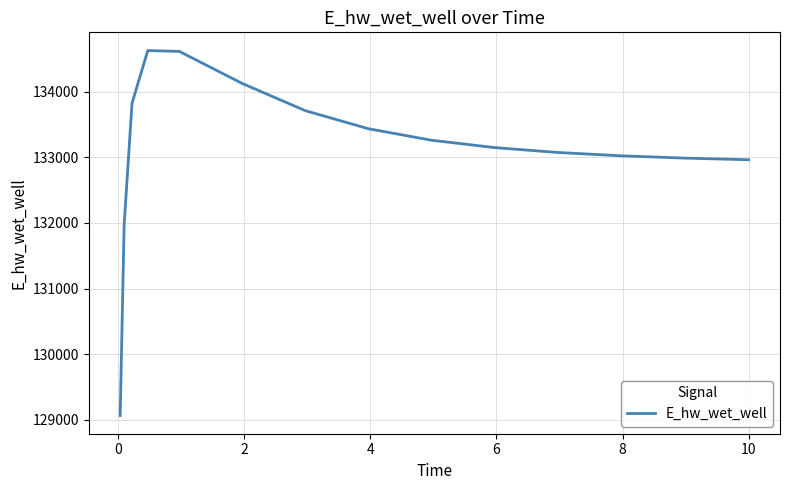

What is the difference between the maximum and minimum values?

5555.0